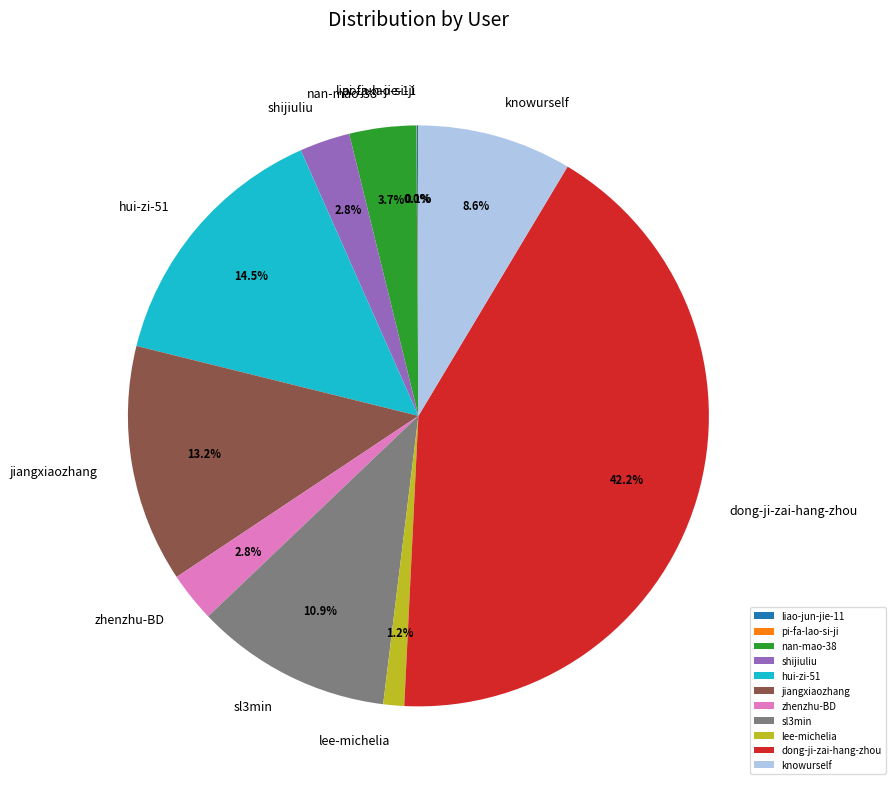

How much of the chart is everything except lee-michelia?

98.8%